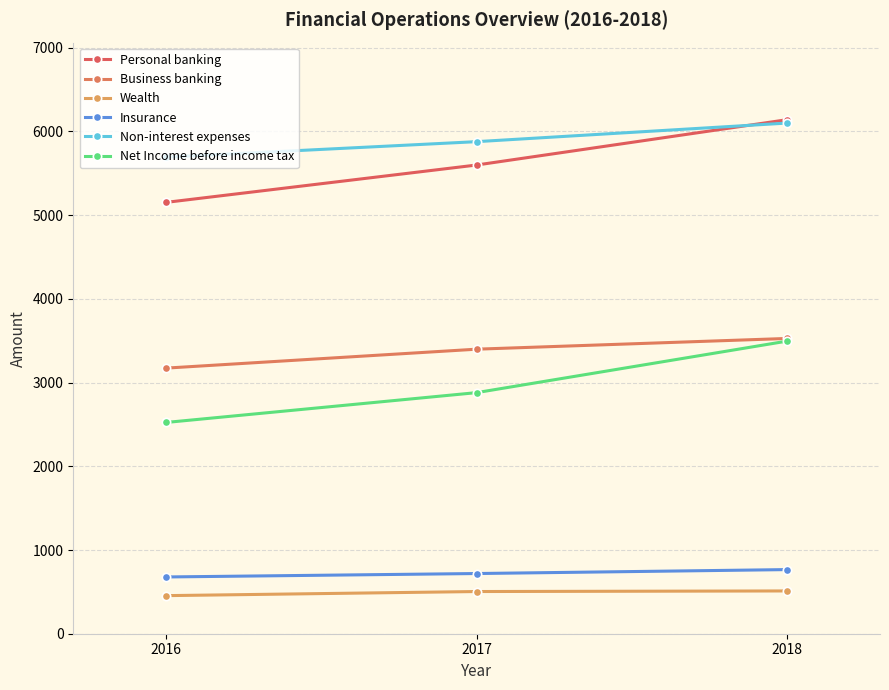

What is the difference between the Net Income before income tax values at 2017 and 2018?

615